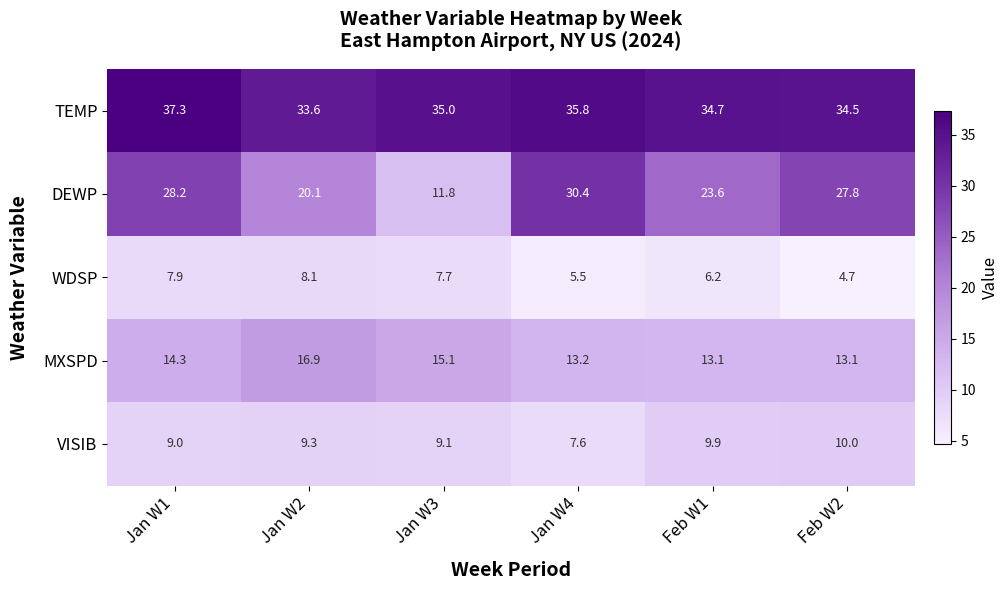

What is the sum of all TEMP values?

210.9